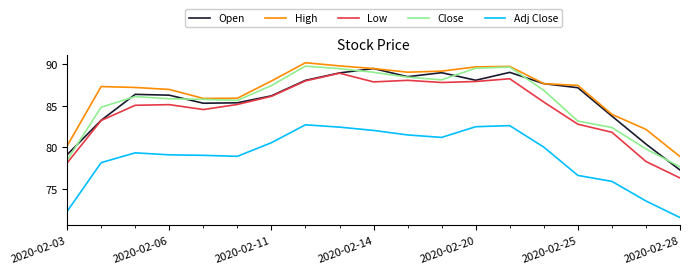

How many lines are shown in the chart?

5